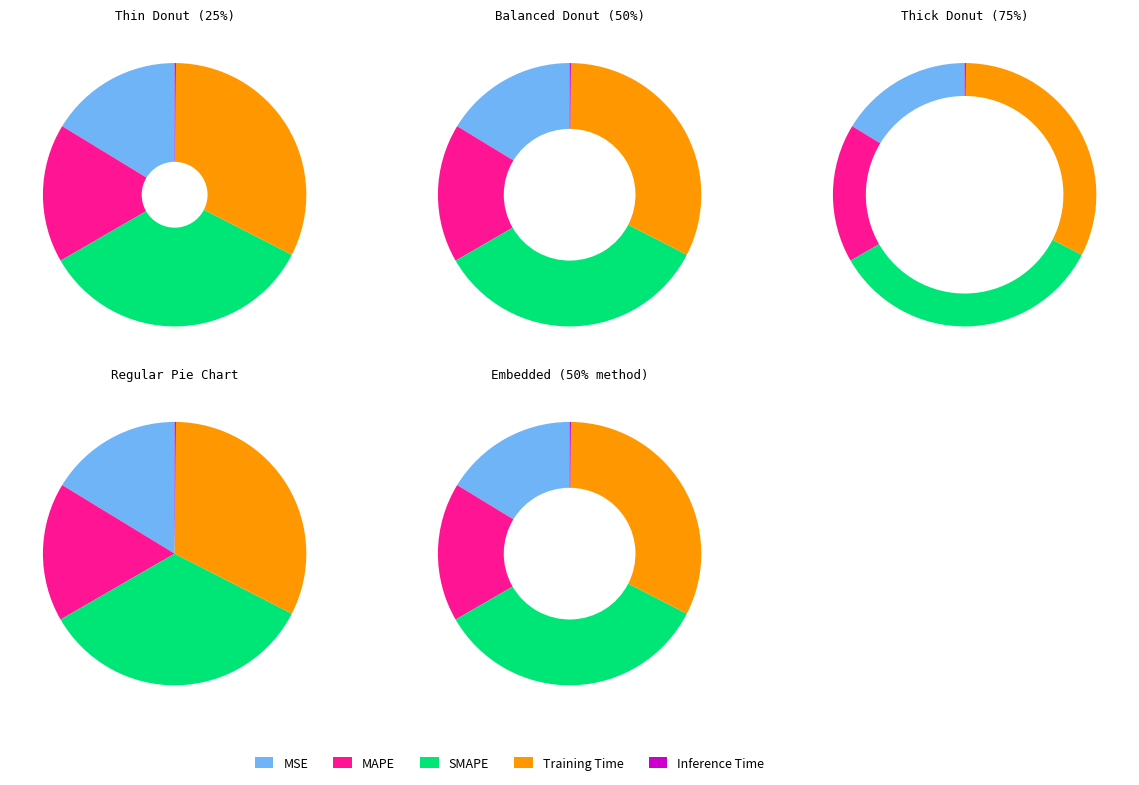

Combined, what portion of the pie is Inference Time and MSE?

16.4%